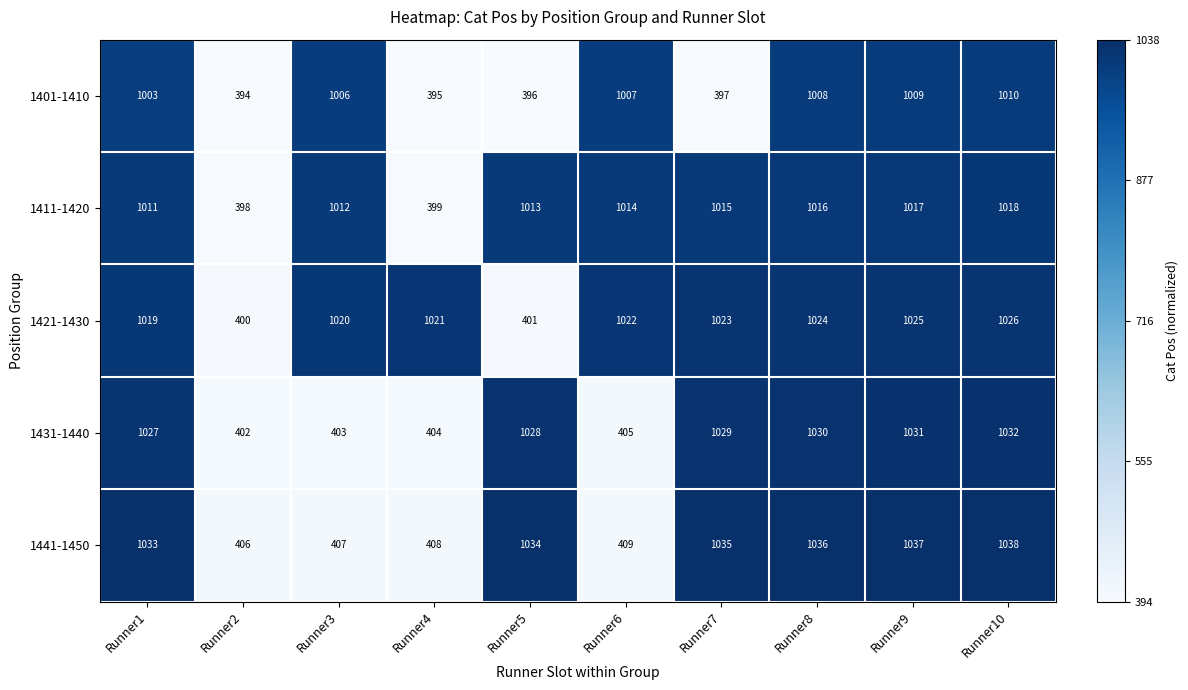

What is the average value of the 1441-1450 series?

784